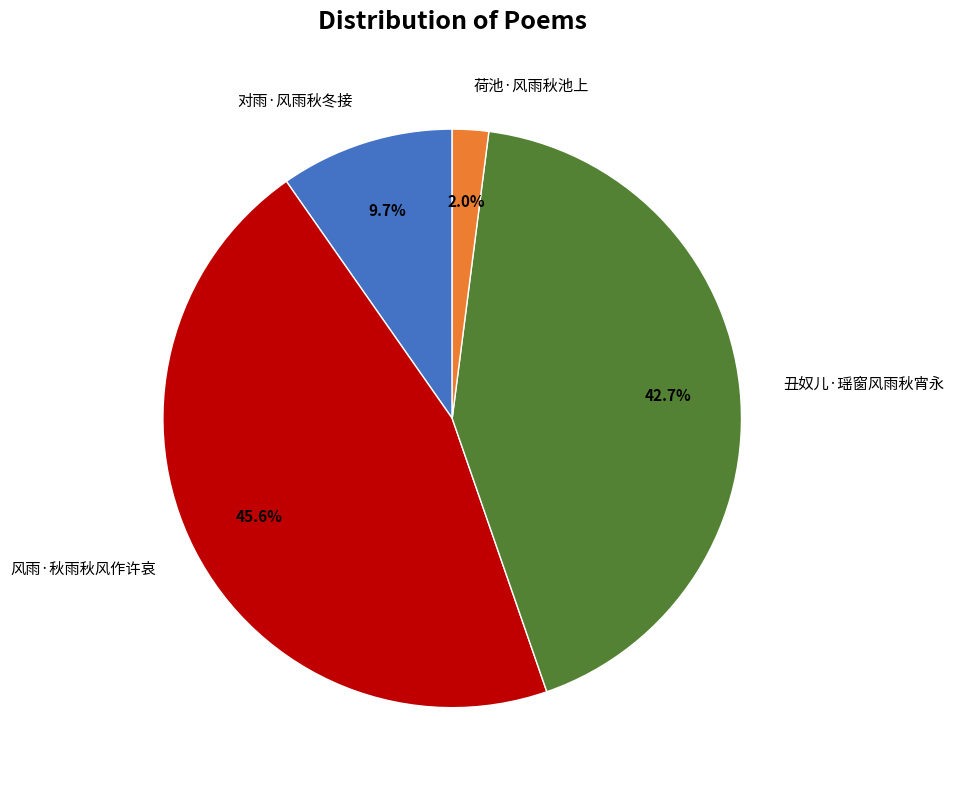

Rank the categories by value from lowest to highest.

荷池·风雨秋池上, 对雨·风雨秋冬接, 丑奴儿·瑶窗风雨秋宵永, 风雨·秋雨秋风作许哀